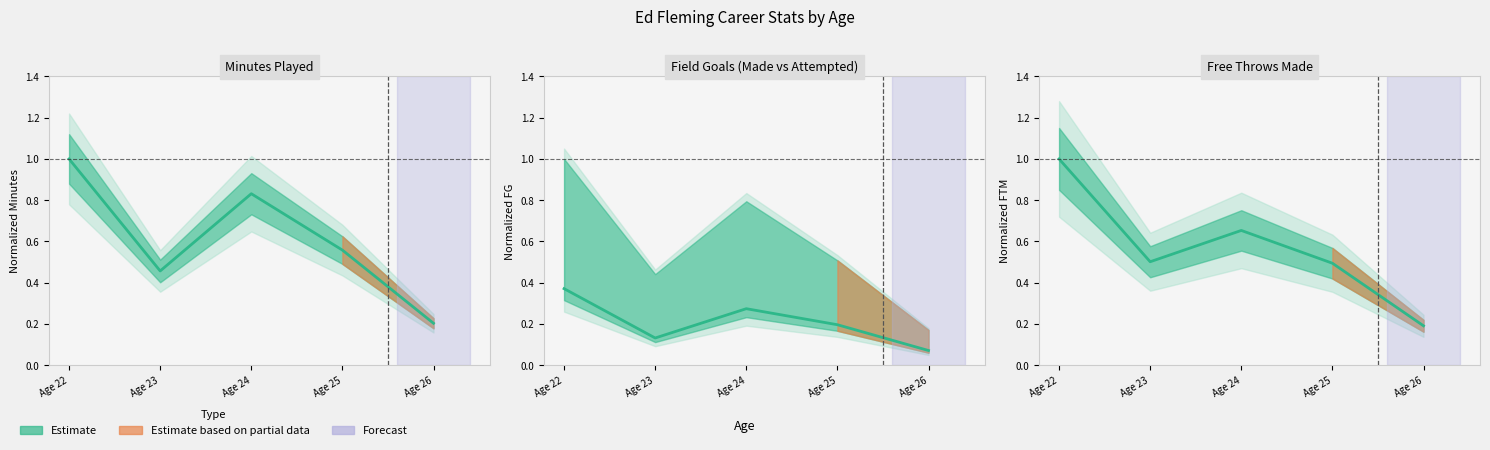

Between Age 23 and Age 24, which series saw the biggest shift?

MIN